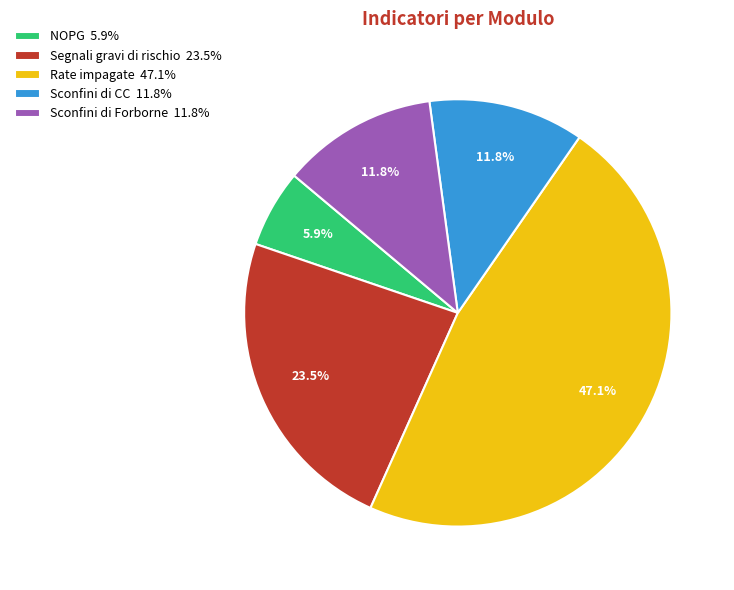

How many slices are in this pie chart?

5